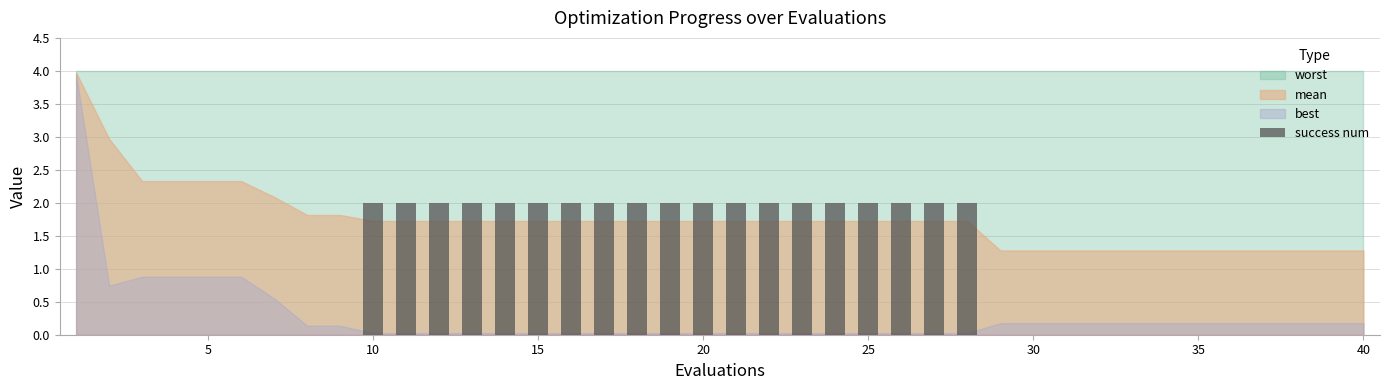

What is the sum of all values?

38